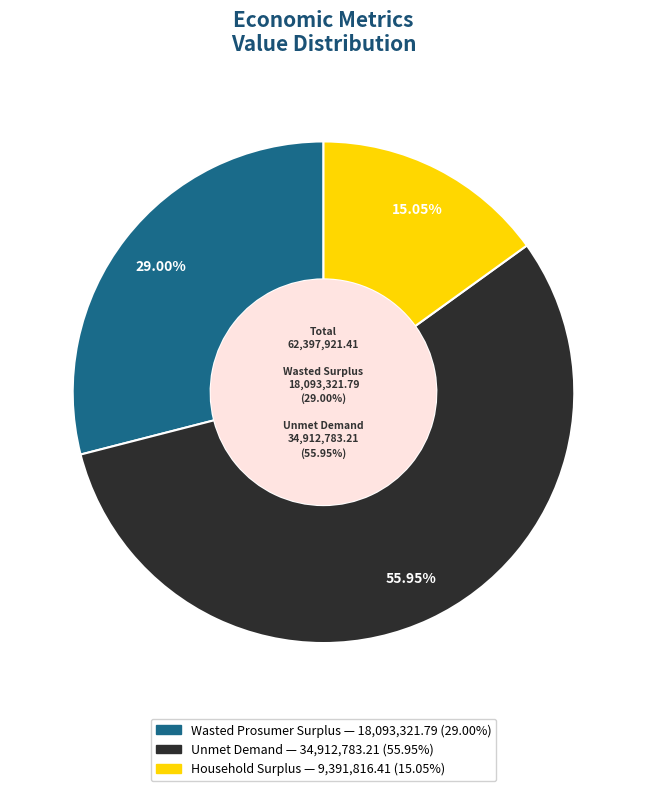

To the nearest percent, what percentage of the pie is Wasted Prosumer Surplus?

29%